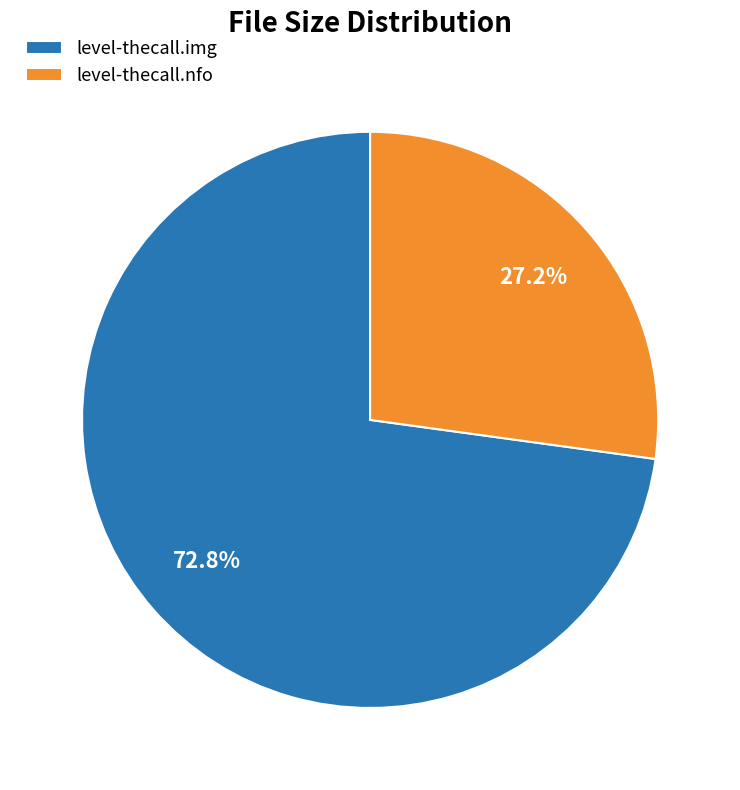

How many segments does this pie chart have?

2